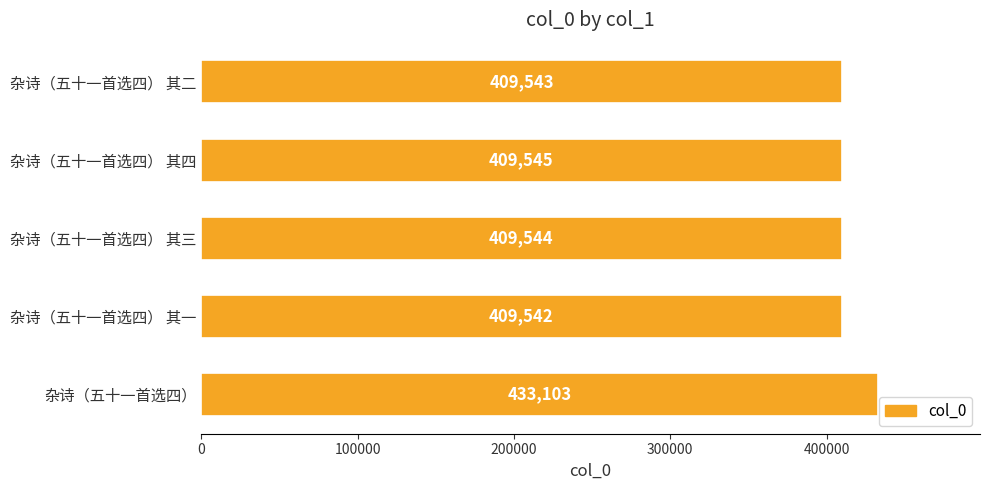

Is it true that the value at 杂诗（五十一首选四） 其三 is 409544?

True